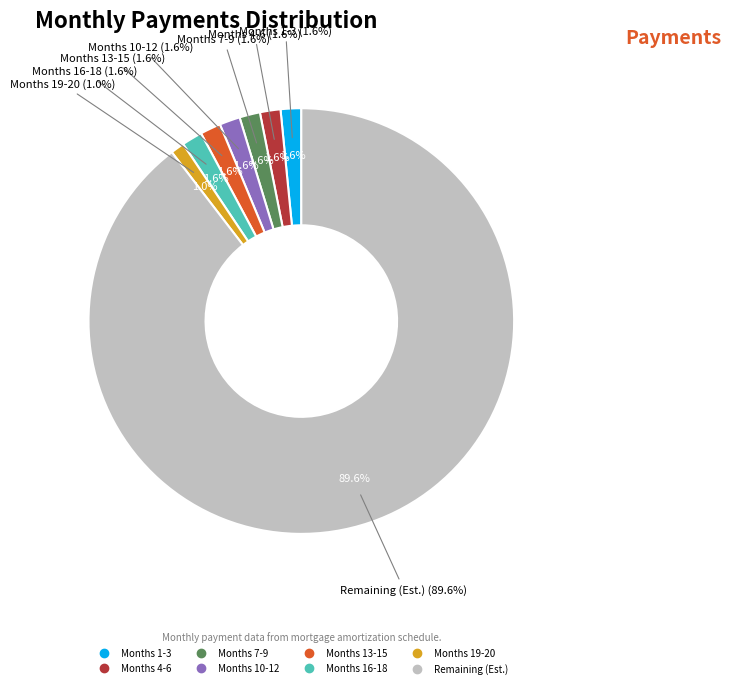

The Month 2 slice represents 13% of the pie. True or false?

False